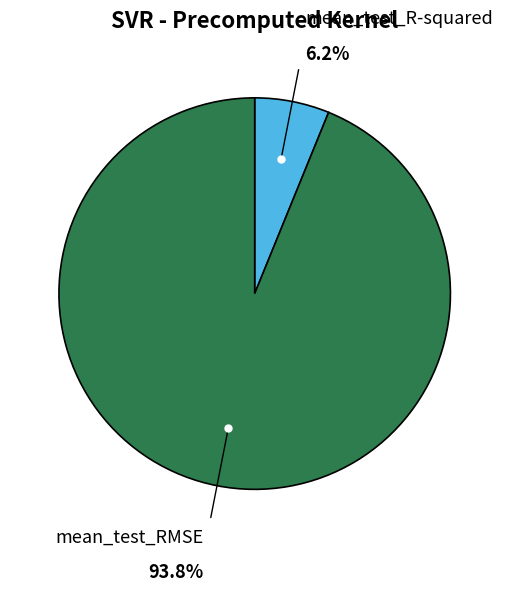

Is it true that mean_test_R-squared is 6% of the pie?

True